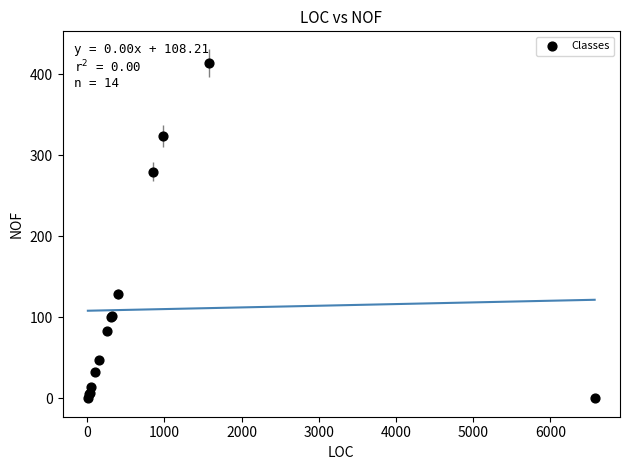

What Y value in the scatter plot is closest to 207?

280